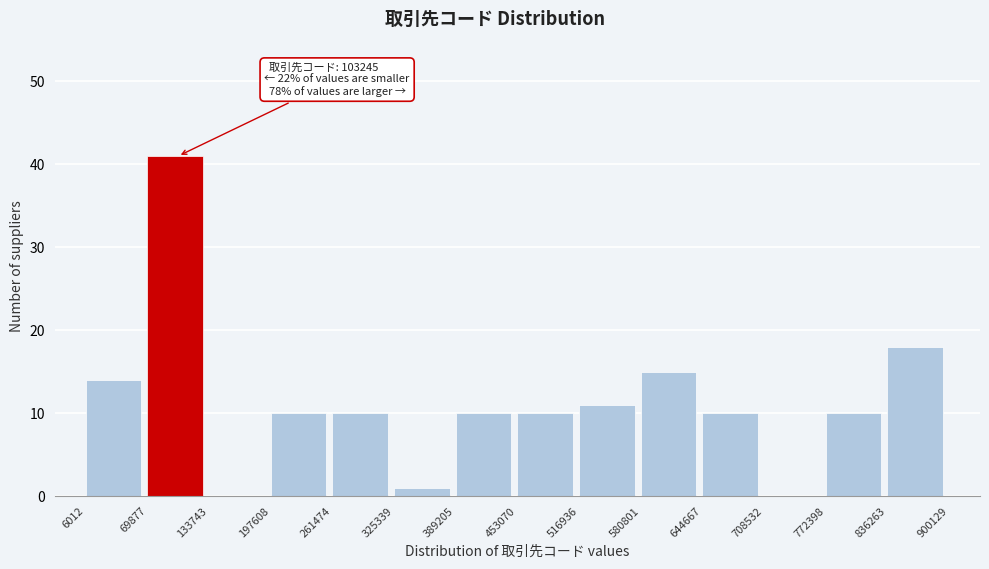

Over which range of the x-axis is the bar tallest?

69877 to 133743